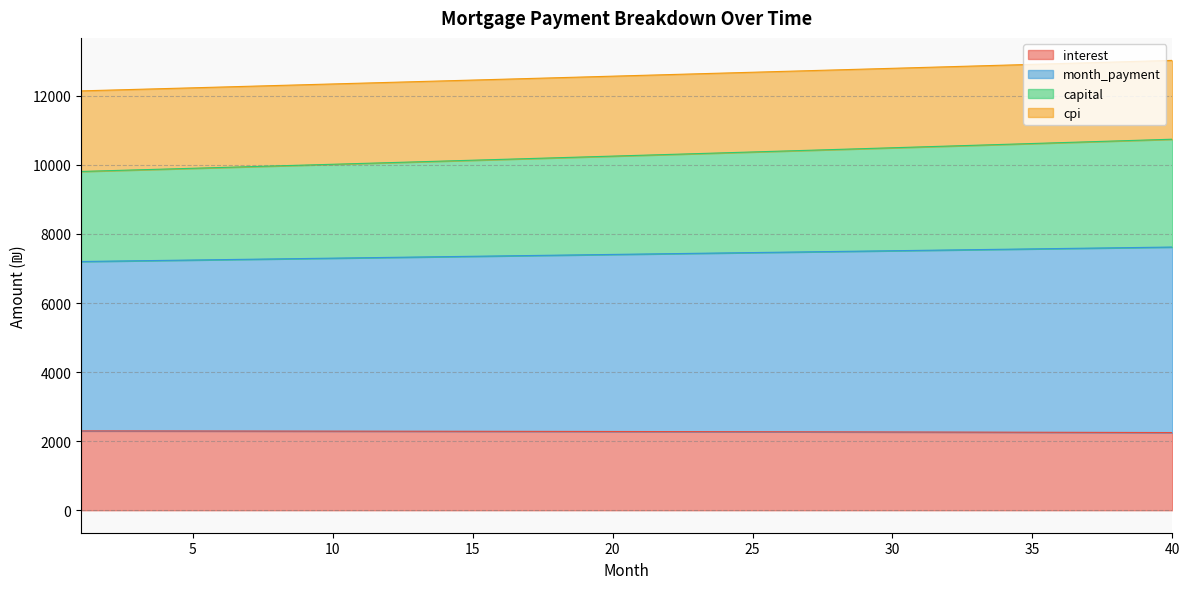

Between 11 and 36, which series saw the biggest shift?

month_payment